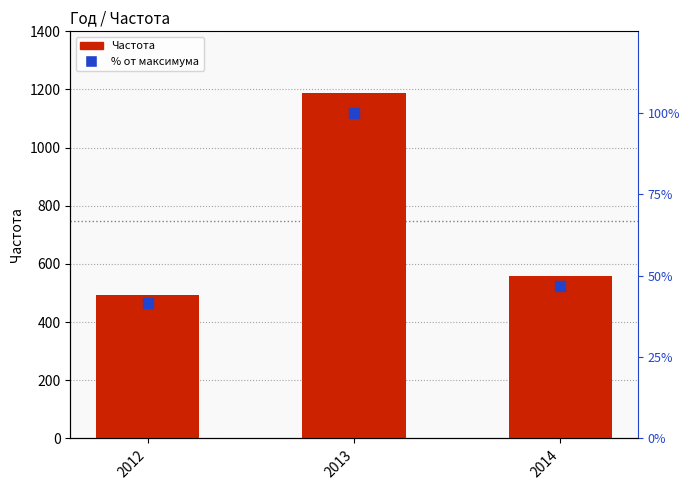

Which series contains the lowest Y value?

% от максимума